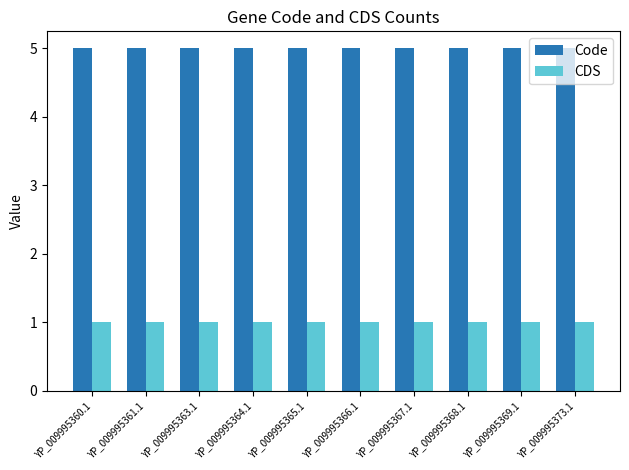

What are all the series names shown in the legend?

Code, CDS